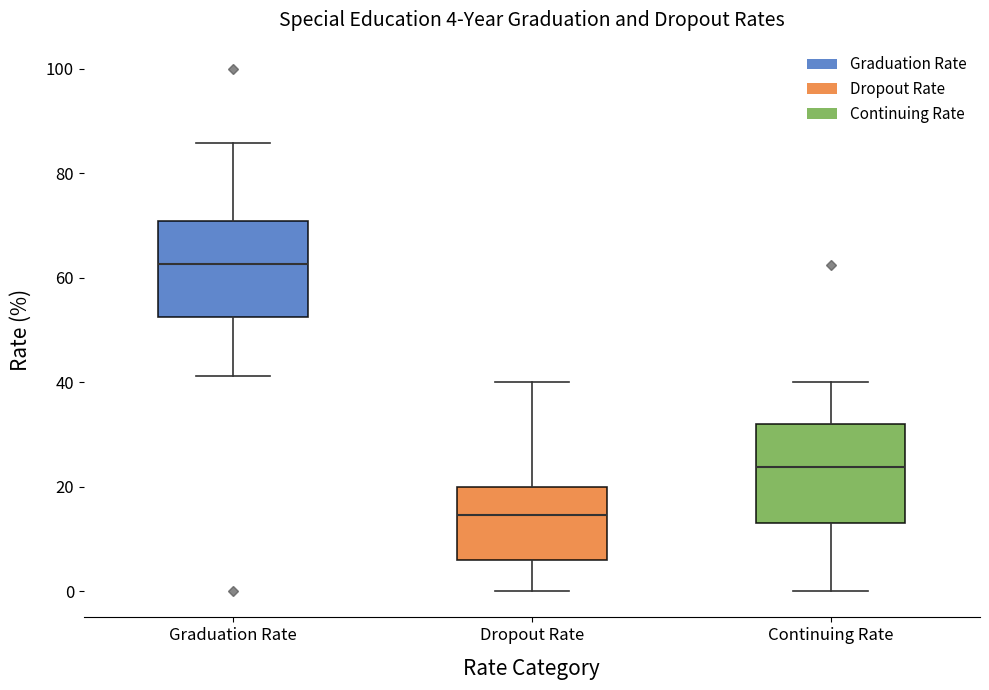

Which box has the lowest median line?

Dropout Rate